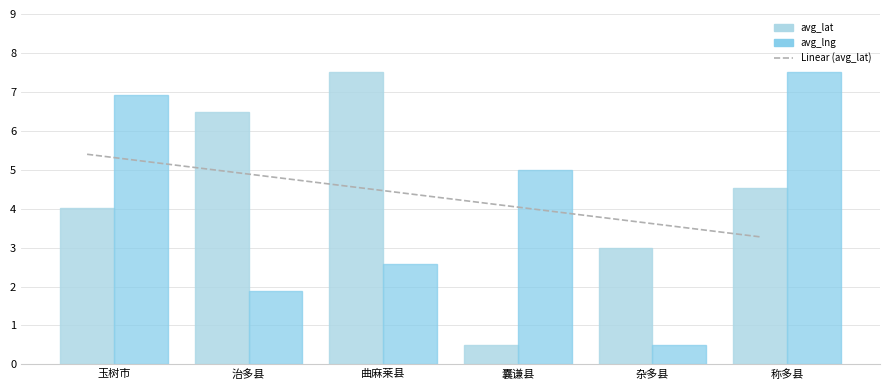

How many distinct data groups are displayed?

3